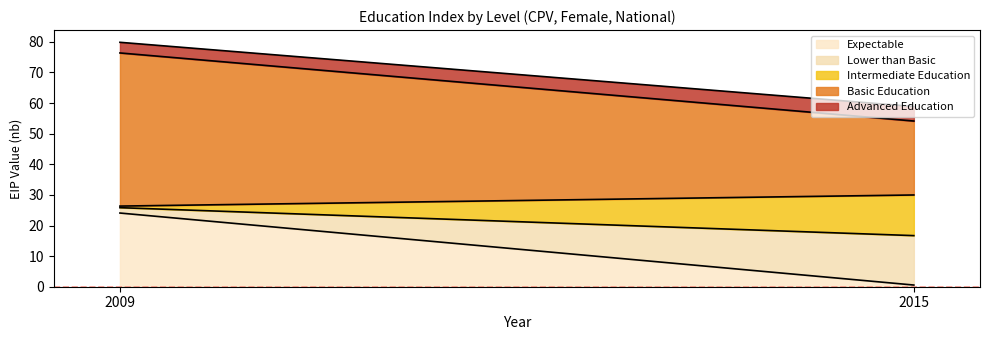

The value of bas at 2009 is 50.0. True or false?

True